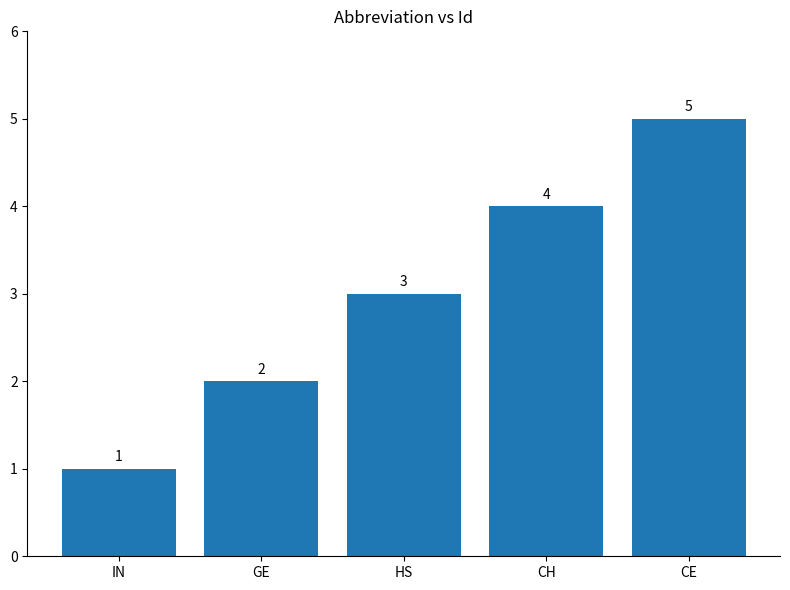

Reading left to right, list all the values displayed in this chart.

1	2	3	4	5